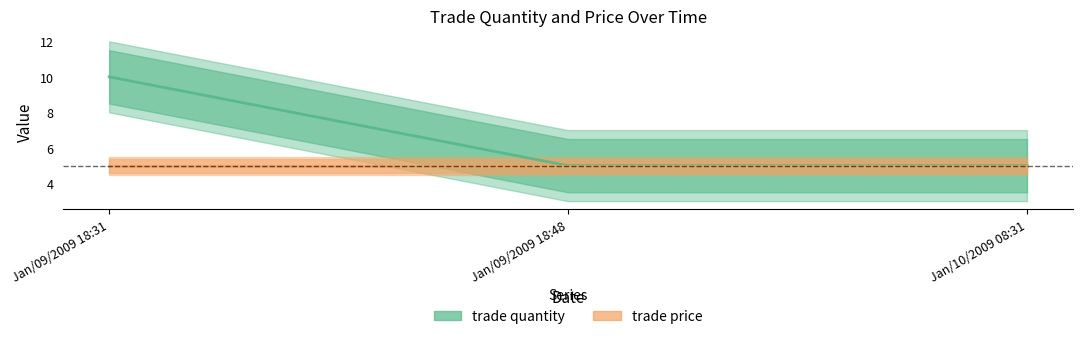

Is the value of trade price at Jan/09/2009 18:31 greater than the value of trade quantity at Jan/09/2009 18:31?

No